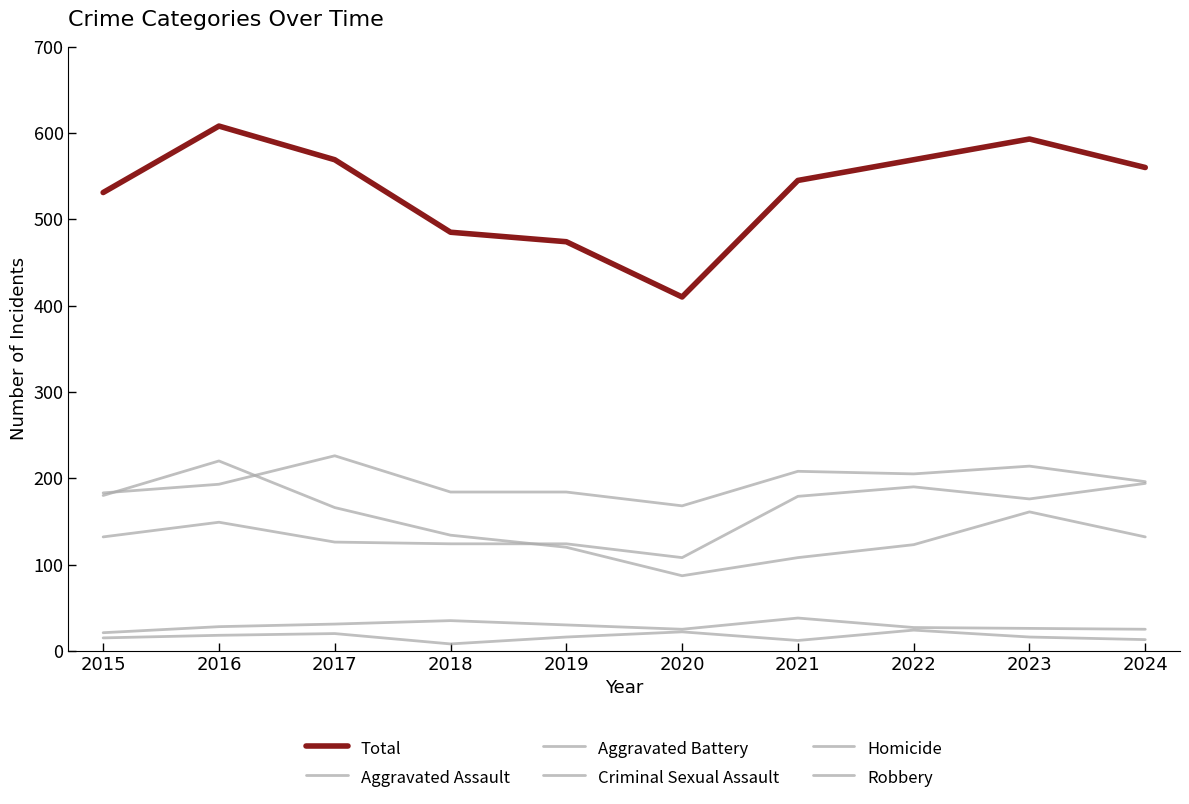

At which category is the sum across all series the highest?

2016